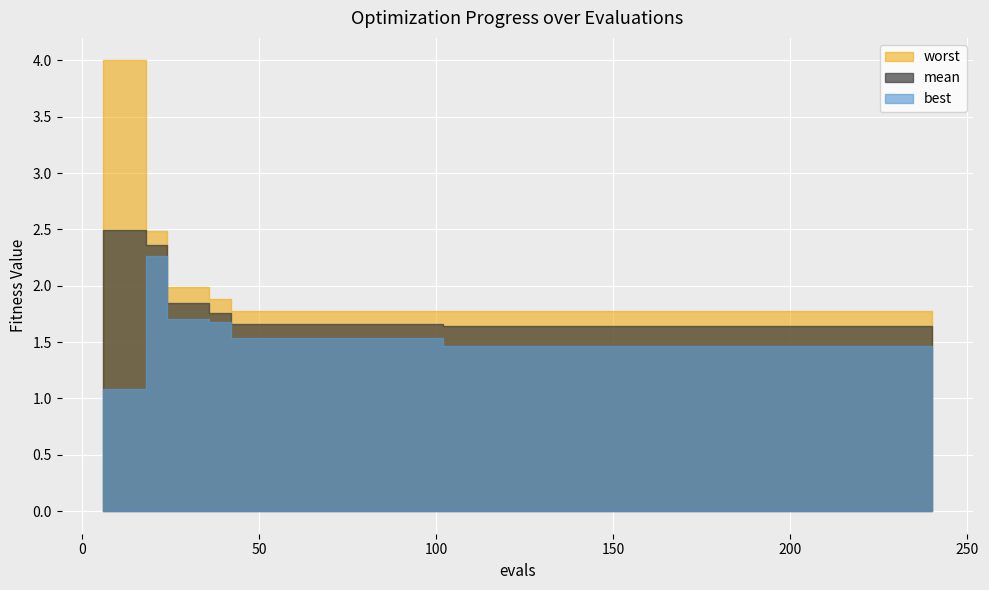

What is the total value across all series at 156?

4.9